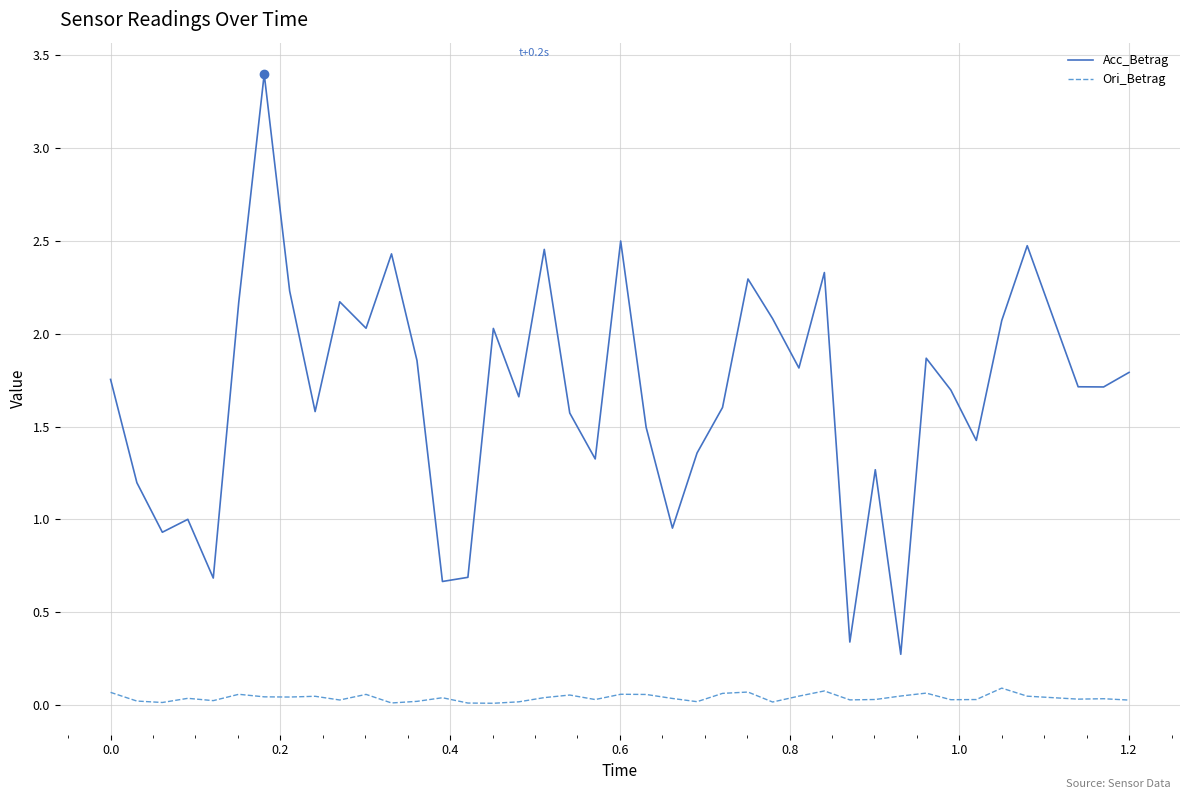

Rank the series by their maximum value, from lowest to highest.

Ori_Betrag, Acc_Betrag